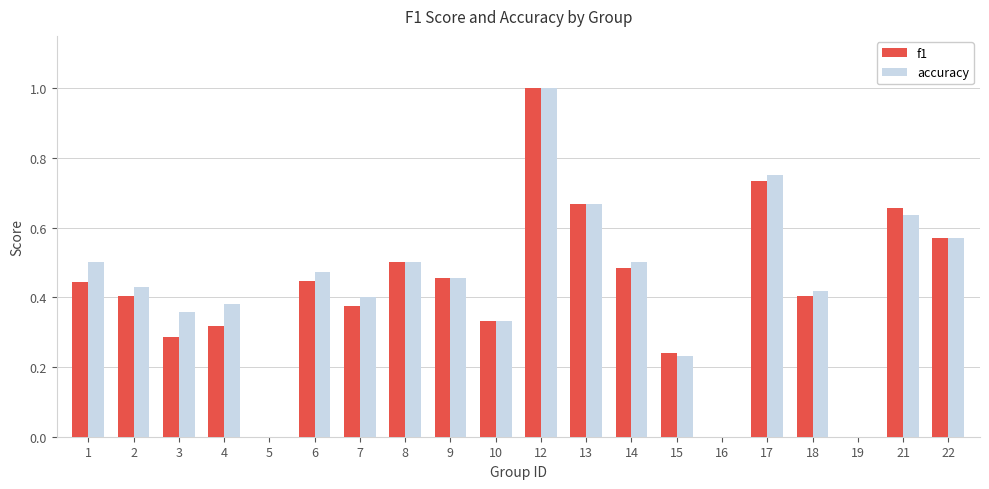

Which series has the largest total across all categories?

accuracy